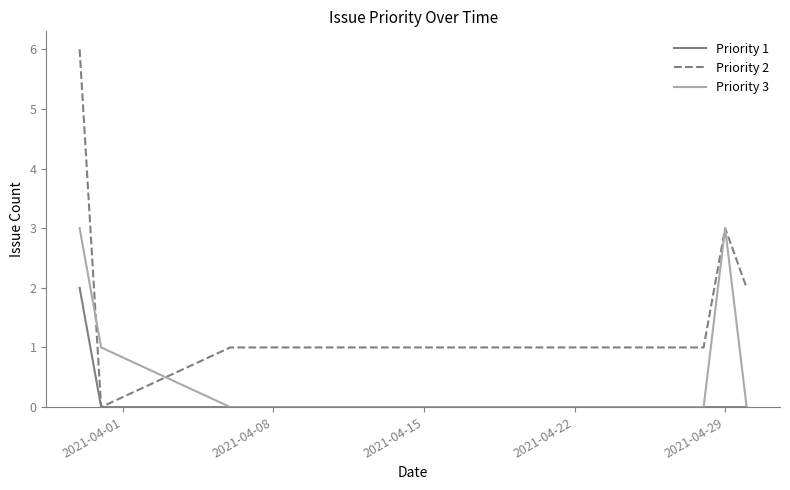

Which series has the largest total across all categories?

Priority 2